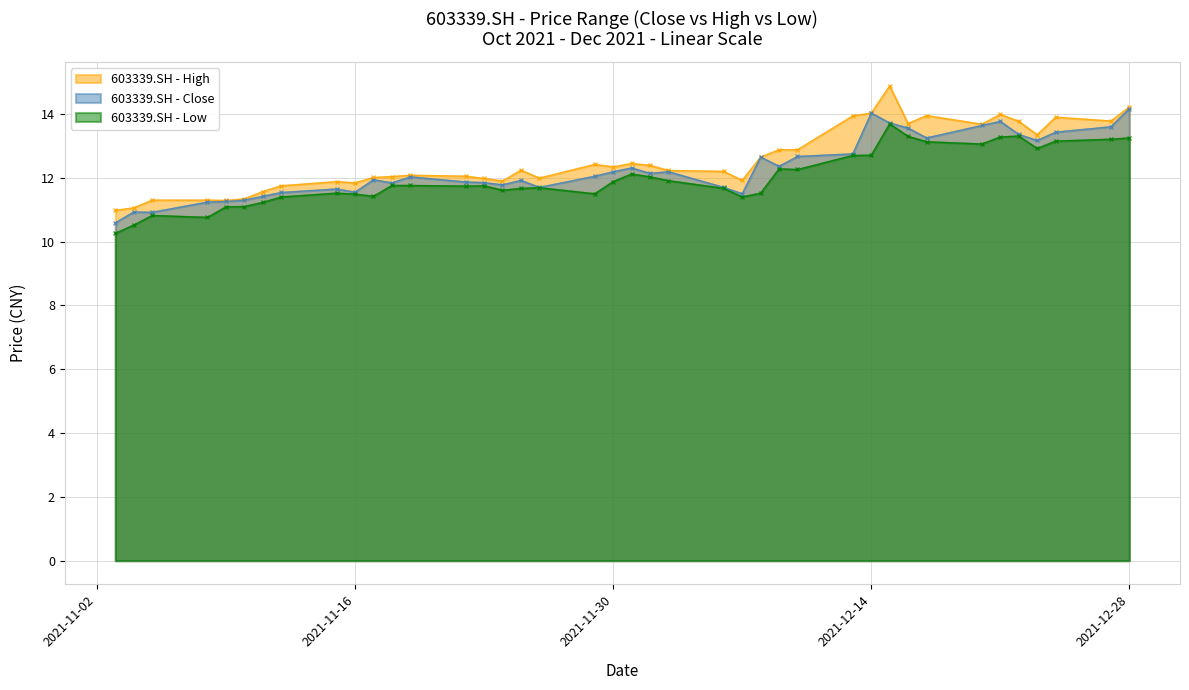

In high, how many points are higher than both neighbors (excluding endpoints)?

9